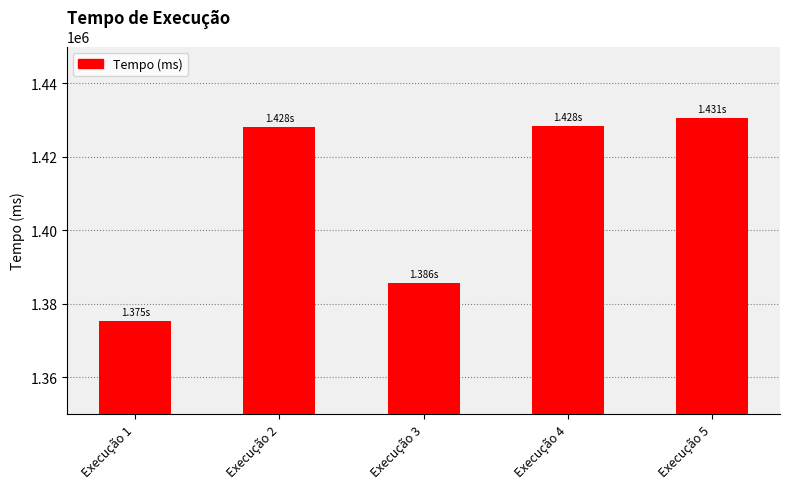

What is the sum of the values at Execução 2 and Execução 3?

2813856.0